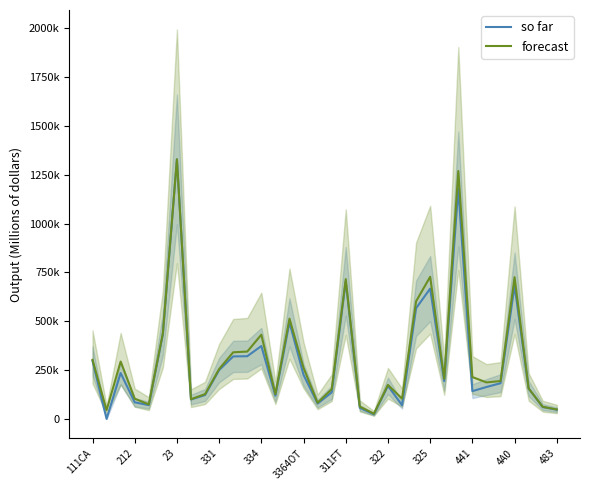

What is the smallest value displayed?

15